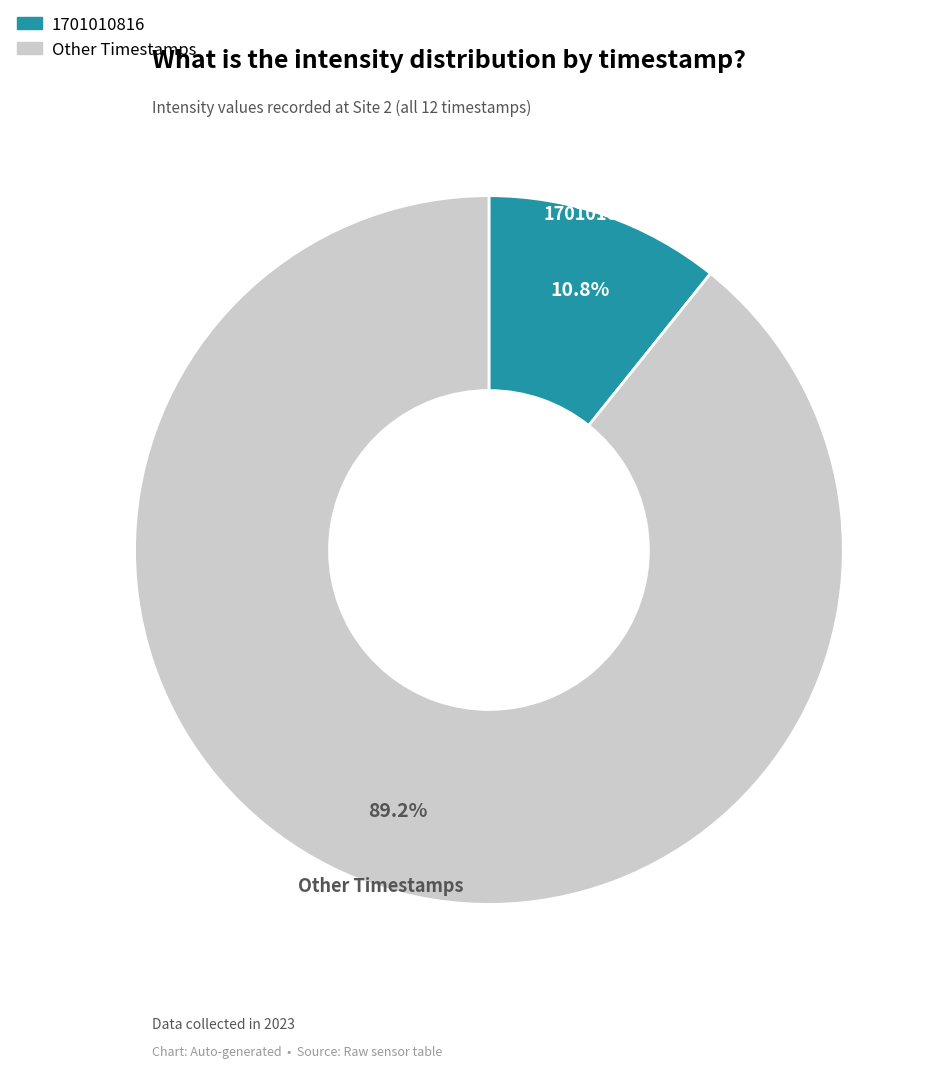

Is there any slice that represents more than half of the pie?

Yes